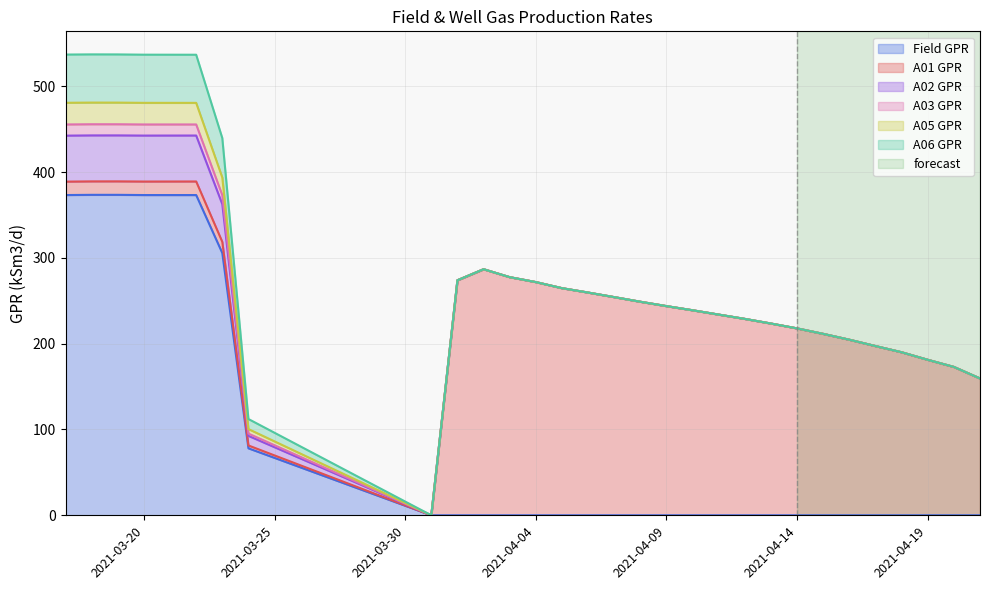

Reading right to left, list all the values displayed in this chart.

Field GPR: 21/04=0.0	20/04=0.0	19/04=0.0	18/04=0.0	17/04=0.0	16/04=0.0	15/04=0.0	14/04=0.0	13/04=0.0	12/04=0.0	11/04=0.0	10/04=0.0	09/04=0.0	08/04=0.0	07/04=0.0	06/04=0.0	05/04=0.0	04/04=0.0	03/04=0.0	02/04=0.0	01/04=0.0	31/03=0.0	24/03=78.1	23/03=305.7	22/03=373.2	21/03=373.2	20/03=373.2	19/03=373.5	18/03=373.5	17/03=373.2
A01 GPR: 21/04=159.5	20/04=172.9	19/04=181.2	18/04=190.0	17/04=197.2	16/04=204.6	15/04=211.4	14/04=217.8	13/04=223.5	12/04=228.9	11/04=233.9	10/04=239.0	09/04=243.8	08/04=248.9	07/04=254.3	06/04=259.6	05/04=264.7	04/04=271.8	03/04=277.5	02/04=286.8	01/04=273.9	31/03=0.0	24/03=3.3	23/03=13.0	22/03=15.8	21/03=15.8	20/03=15.8	19/03=15.7	18/03=15.7	17/03=15.6
A02 GPR: 21/04=0.0	20/04=0.0	19/04=0.0	18/04=0.0	17/04=0.0	16/04=0.0	15/04=0.0	14/04=0.0	13/04=0.0	12/04=0.0	11/04=0.0	10/04=0.0	09/04=0.0	08/04=0.0	07/04=0.0	06/04=0.0	05/04=0.0	04/04=0.0	03/04=0.0	02/04=0.0	01/04=0.0	31/03=0.0	24/03=11.2	23/03=43.9	22/03=53.6	21/03=53.6	20/03=53.6	19/03=53.6	18/03=53.6	17/03=53.6
A03 GPR: 21/04=0.0	20/04=0.0	19/04=0.0	18/04=0.0	17/04=0.0	16/04=0.0	15/04=0.0	14/04=0.0	13/04=0.0	12/04=0.0	11/04=0.0	10/04=0.0	09/04=0.0	08/04=0.0	07/04=0.0	06/04=0.0	05/04=0.0	04/04=0.0	03/04=0.0	02/04=0.0	01/04=0.0	31/03=0.0	24/03=2.7	23/03=10.5	22/03=12.9	21/03=12.9	20/03=12.9	19/03=13.0	18/03=13.0	17/03=13.0
A05 GPR: 21/04=0.0	20/04=0.0	19/04=0.0	18/04=0.0	17/04=0.0	16/04=0.0	15/04=0.0	14/04=0.0	13/04=0.0	12/04=0.0	11/04=0.0	10/04=0.0	09/04=0.0	08/04=0.0	07/04=0.0	06/04=0.0	05/04=0.0	04/04=0.0	03/04=0.0	02/04=0.0	01/04=0.0	31/03=0.0	24/03=5.2	23/03=20.6	22/03=25.1	21/03=25.2	20/03=25.2	19/03=25.2	18/03=25.2	17/03=25.3
A06 GPR: 21/04=0.0	20/04=0.0	19/04=0.0	18/04=0.0	17/04=0.0	16/04=0.0	15/04=0.0	14/04=0.0	13/04=0.0	12/04=0.0	11/04=0.0	10/04=0.0	09/04=0.0	08/04=0.0	07/04=0.0	06/04=0.0	05/04=0.0	04/04=0.0	03/04=0.0	02/04=0.0	01/04=0.0	31/03=0.0	24/03=11.7	23/03=46.0	22/03=56.1	21/03=56.1	20/03=56.1	19/03=56.2	18/03=56.2	17/03=56.2